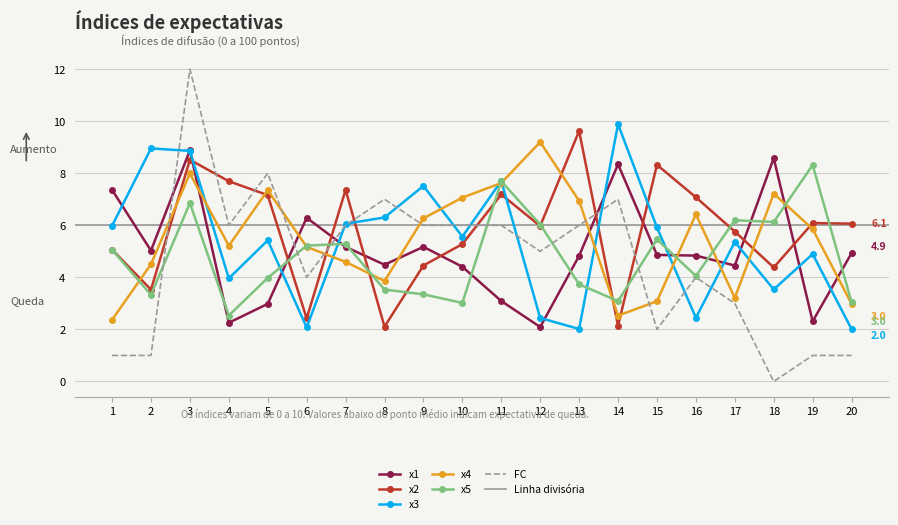

List the labels in order of x4 value, largest first.

12, 3, 11, 5, 18, 10, 13, 16, 9, 19, 4, 6, 7, 2, 8, 17, 15, 20, 14, 1